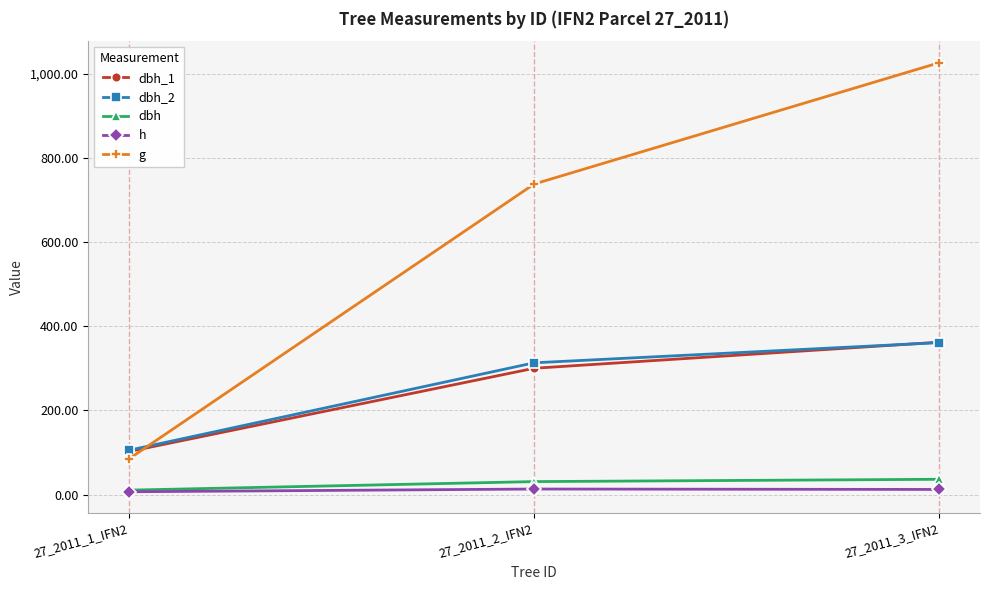

How many values in the g series exceed 737?

2